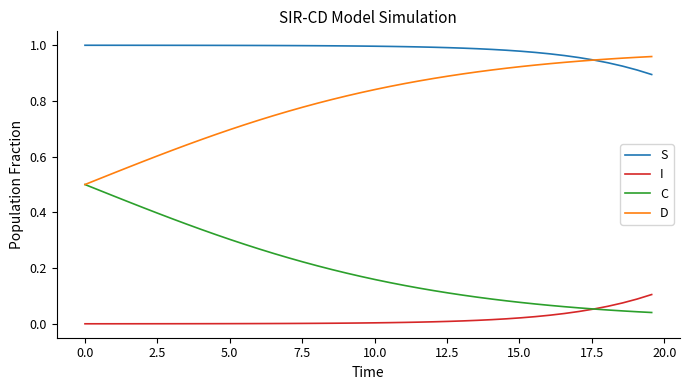

Which series has the largest total across all categories?

S